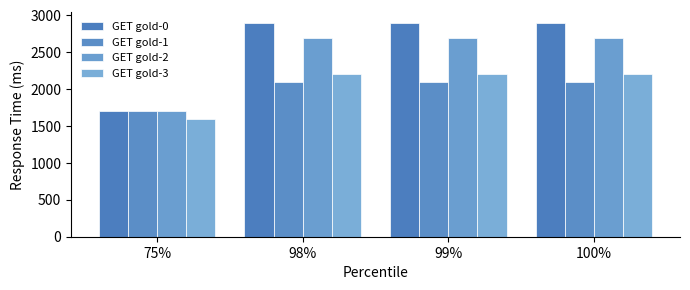

Reading left to right, extract all data points from this chart.

GET gold-0: 75%=1700	98%=2900	99%=2900	100%=2900
GET gold-1: 75%=1700	98%=2100	99%=2100	100%=2100
GET gold-2: 75%=1700	98%=2700	99%=2700	100%=2700
GET gold-3: 75%=1600	98%=2200	99%=2200	100%=2200